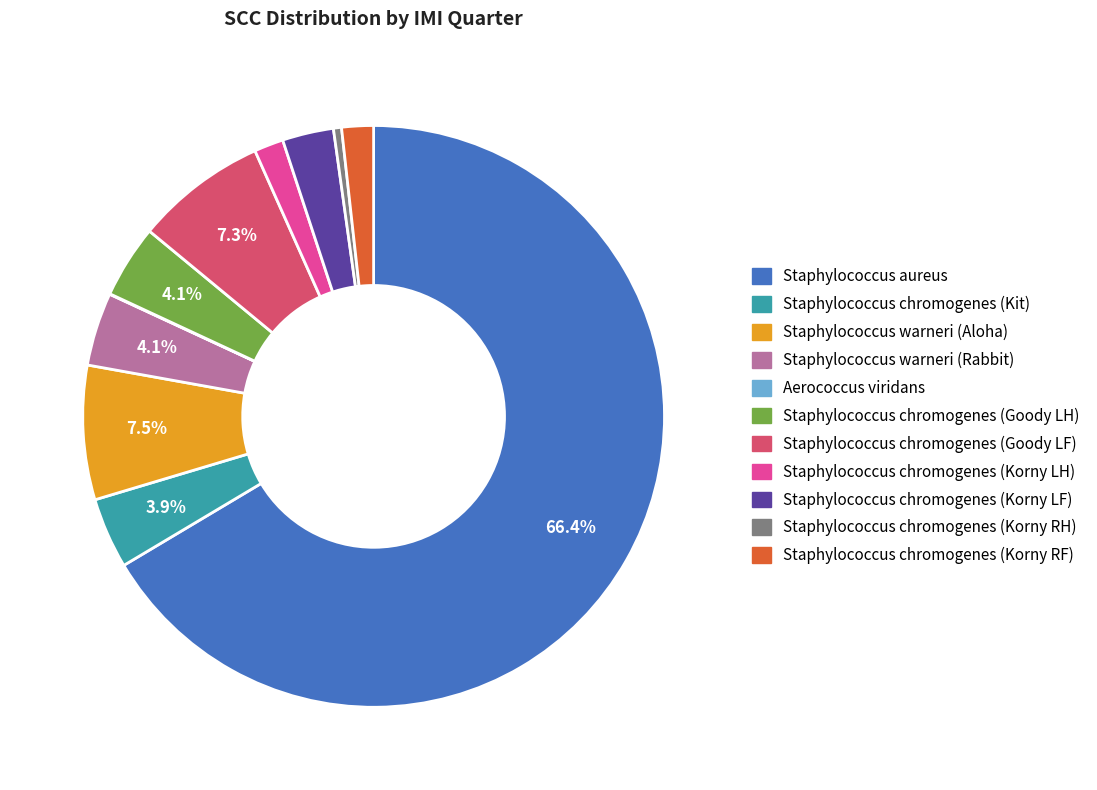

True or false: Staphylococcus chromogenes (Goody LF) accounts for 7% of the total.

True